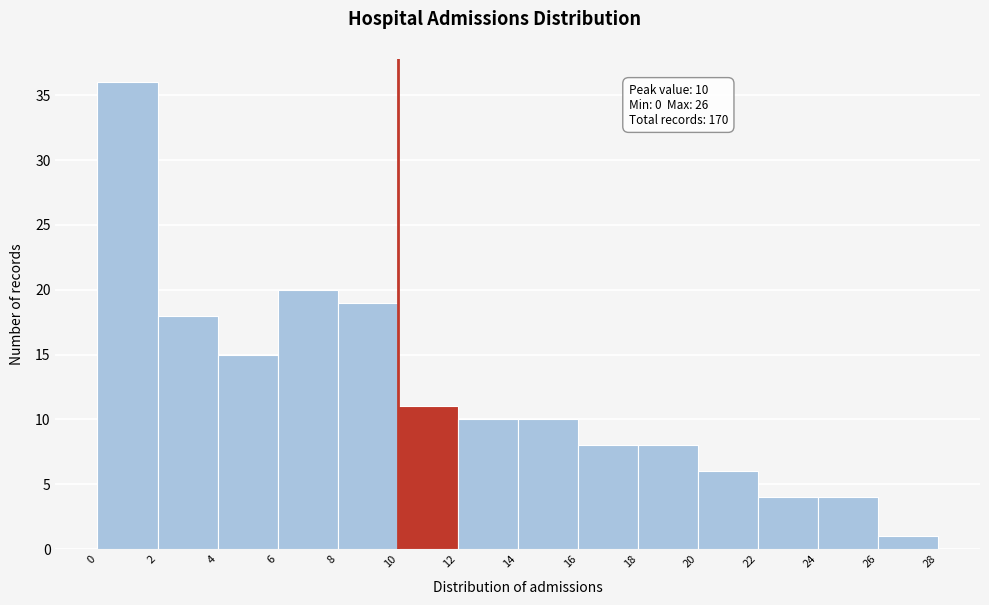

Over which range of the x-axis is the bar tallest?

0 to 2